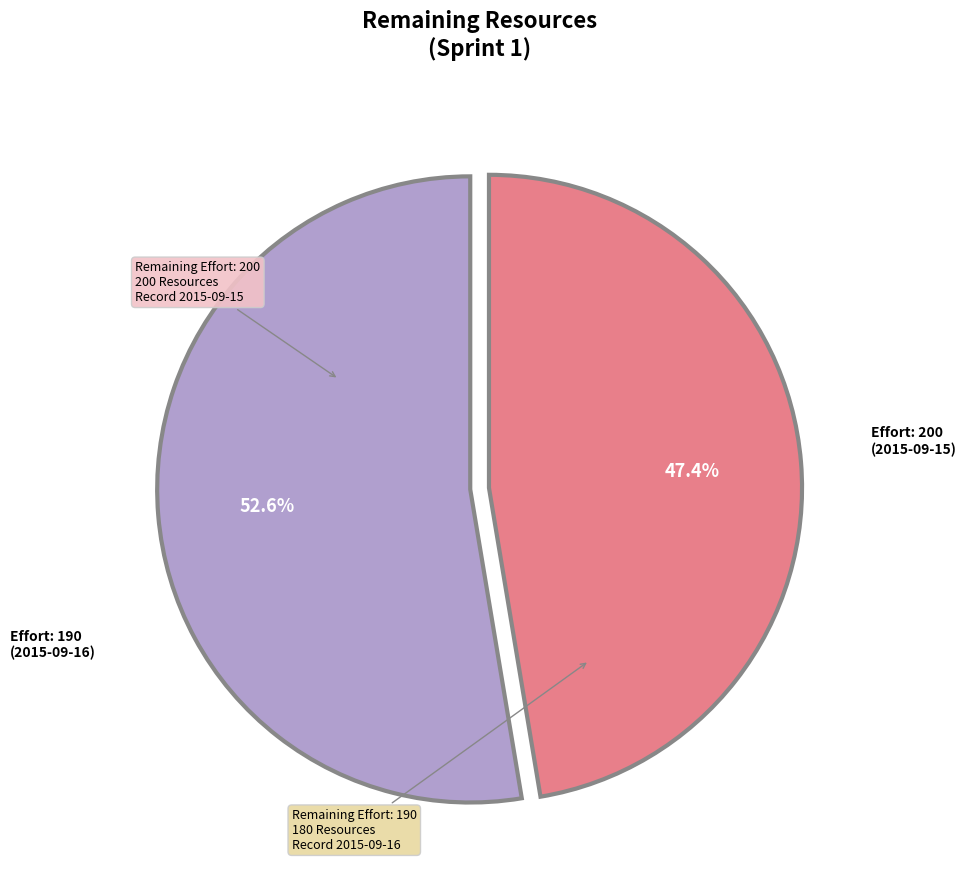

Does any single category account for the majority?

Yes